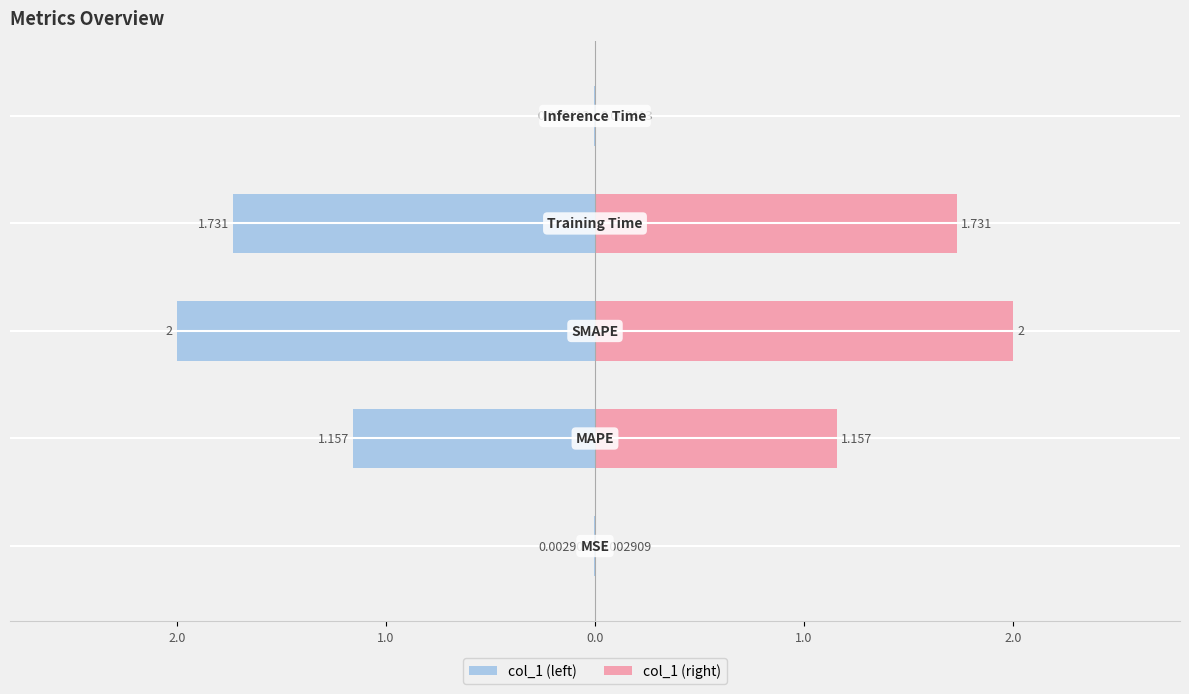

What is the sum of all col_1 (left) values?

-4.9